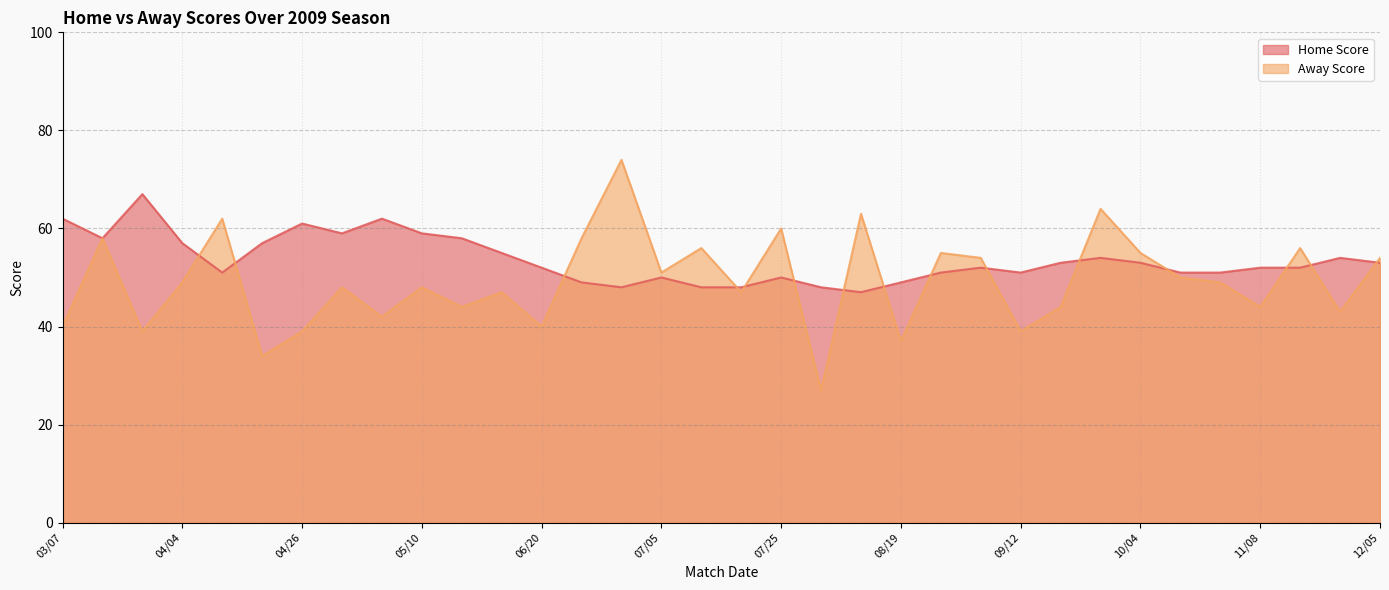

What is the difference between the second highest and minimum values in the Away Score series?

37